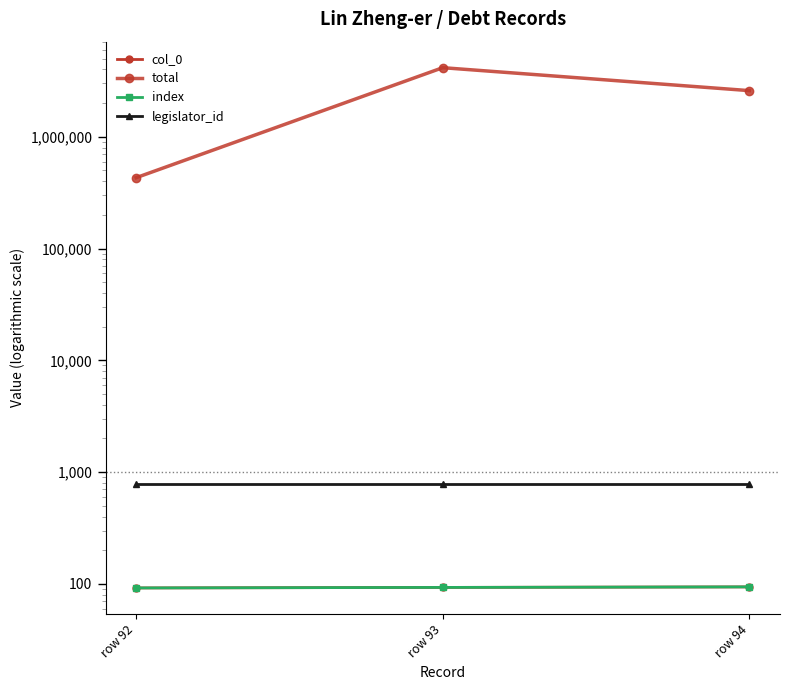

What is the value of the legislator_id point at the 1st from the left?

788